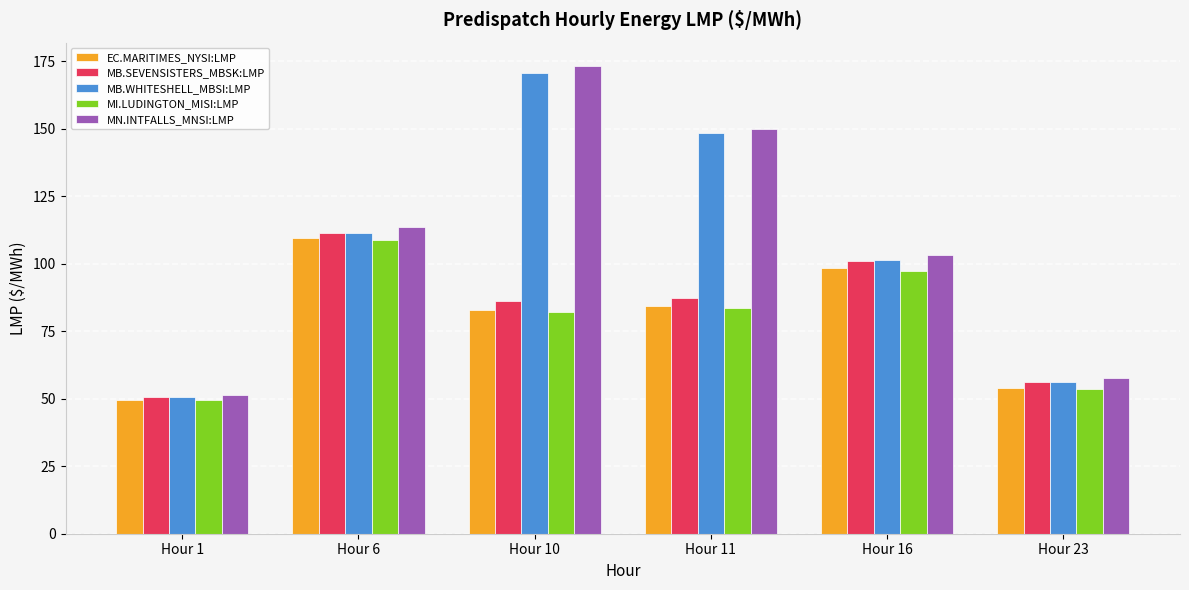

What is the total value across all series at Hour 1?

251.6